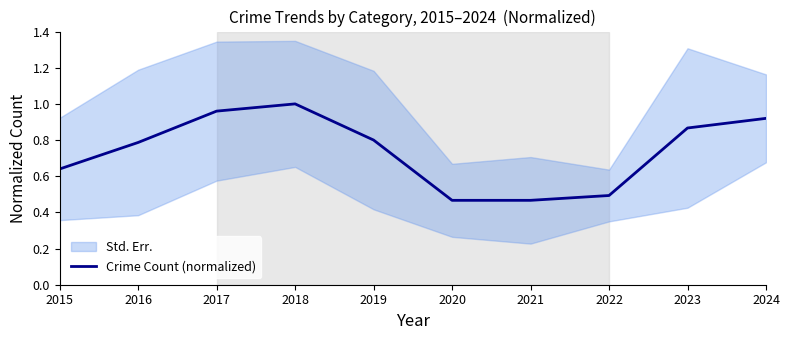

At which category does the data reach its first local peak?

2018